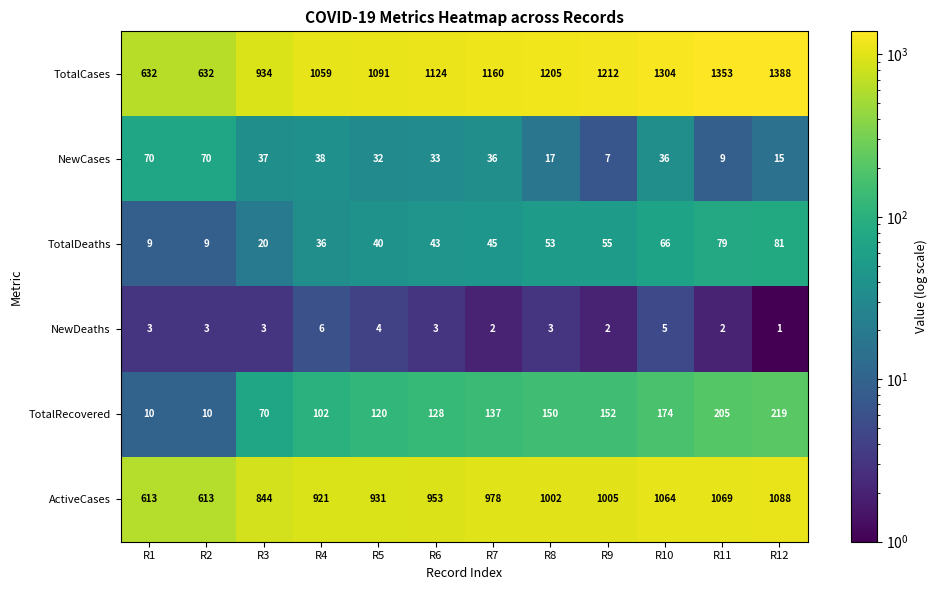

What is the difference between the highest and lowest values at R1?

629